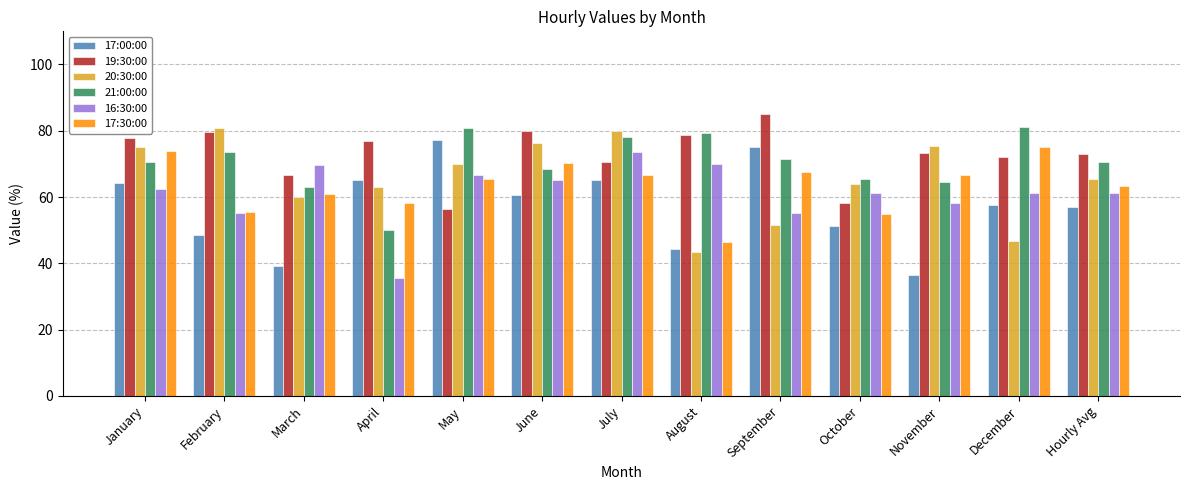

True or false: 21:00:00 has a value of 32.9 at April.

False